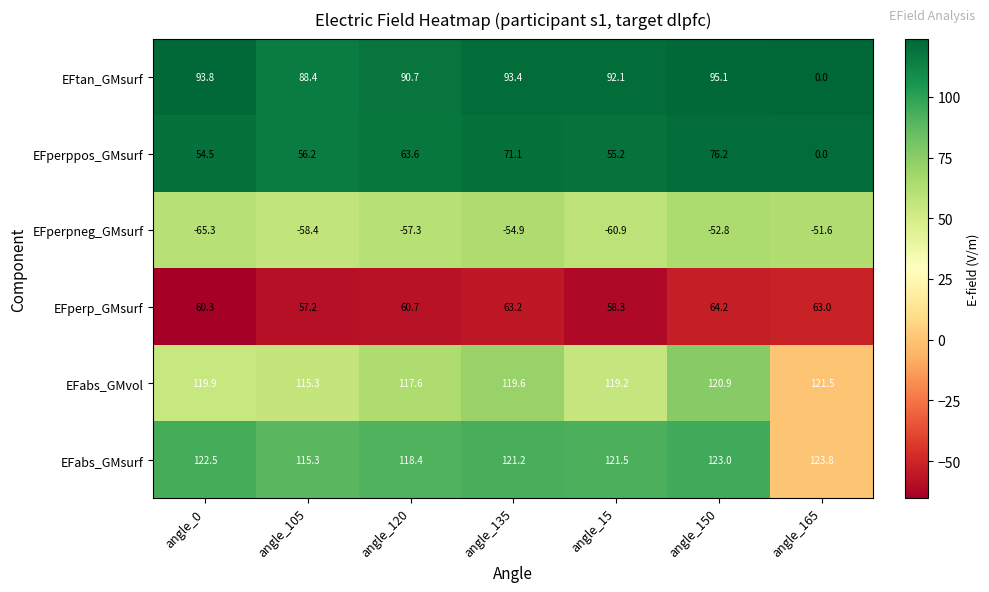

How many data points in EFtan_GMsurf are less than 92?

3